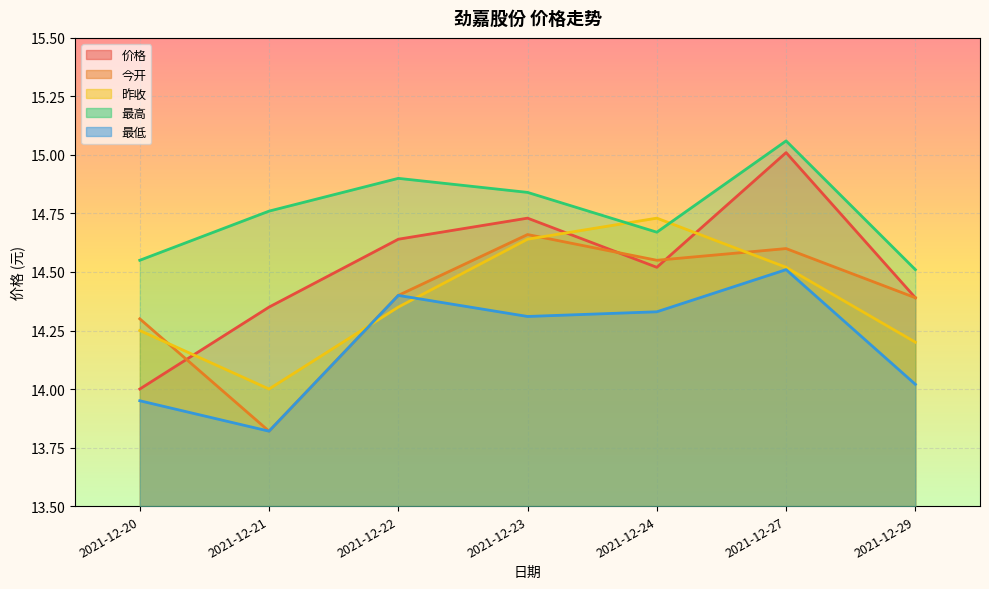

Which series has the widest spread of values?

价格